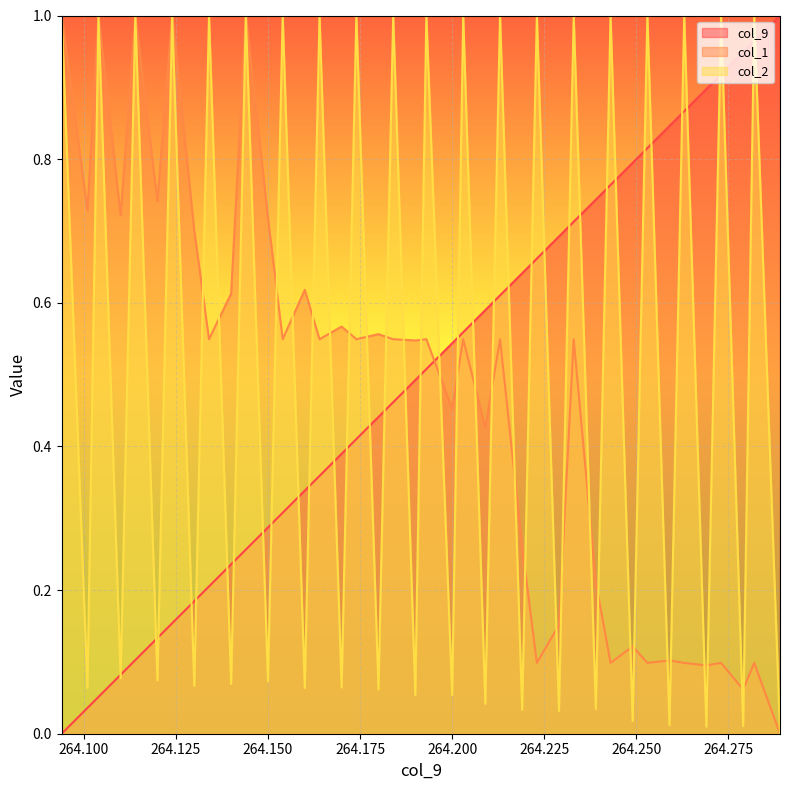

Reading right to left, extract all data points from this chart.

col_9: 264.289=1.0	264.282=1.0	264.279=0.9	264.273=0.9	264.269=0.9	264.263=0.9	264.259=0.8	264.253=0.8	264.249=0.8	264.243=0.8	264.239=0.7	264.233=0.7	264.229=0.7	264.223=0.7	264.219=0.6	264.213=0.6	264.209=0.6	264.203=0.6	264.2=0.5	264.193=0.5	264.19=0.5	264.184=0.5	264.18=0.4	264.174=0.4	264.17=0.4	264.164=0.4	264.16=0.3	264.154=0.3	264.15=0.3	264.144=0.3	264.14=0.2	264.134=0.2	264.13=0.2	264.124=0.2	264.12=0.1	264.114=0.1	264.11=0.1	264.104=0.1	264.101=0.0	264.094=0.0
col_1: 264.289=0.0	264.282=0.1	264.279=0.1	264.273=0.1	264.269=0.1	264.263=0.1	264.259=0.1	264.253=0.1	264.249=0.1	264.243=0.1	264.239=0.2	264.233=0.5	264.229=0.2	264.223=0.1	264.219=0.3	264.213=0.5	264.209=0.4	264.203=0.5	264.2=0.5	264.193=0.5	264.19=0.5	264.184=0.5	264.18=0.6	264.174=0.5	264.17=0.6	264.164=0.5	264.16=0.6	264.154=0.5	264.15=0.7	264.144=1.0	264.14=0.6	264.134=0.5	264.13=0.7	264.124=1.0	264.12=0.7	264.114=1.0	264.11=0.7	264.104=1.0	264.101=0.7	264.094=1.0
col_2: 264.289=0.0	264.282=1.0	264.279=0.0	264.273=1.0	264.269=0.0	264.263=1.0	264.259=0.0	264.253=1.0	264.249=0.0	264.243=1.0	264.239=0.0	264.233=1.0	264.229=0.0	264.223=1.0	264.219=0.0	264.213=1.0	264.209=0.0	264.203=1.0	264.2=0.1	264.193=1.0	264.19=0.1	264.184=1.0	264.18=0.1	264.174=1.0	264.17=0.1	264.164=1.0	264.16=0.1	264.154=1.0	264.15=0.1	264.144=1.0	264.14=0.1	264.134=1.0	264.13=0.1	264.124=1.0	264.12=0.1	264.114=1.0	264.11=0.1	264.104=1.0	264.101=0.1	264.094=1.0